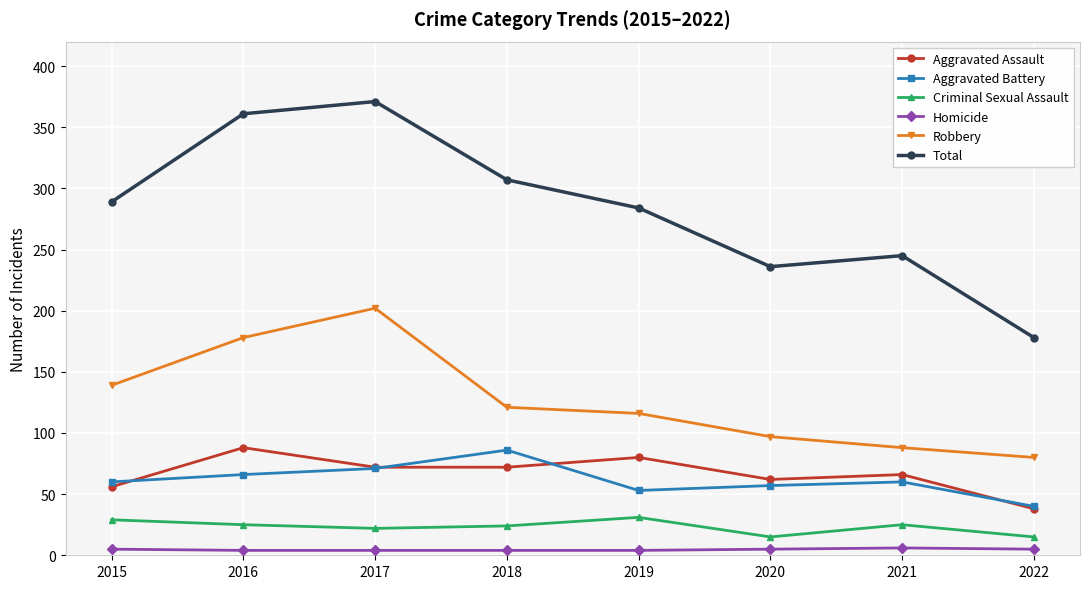

Where is the first local maximum for Robbery?

2017